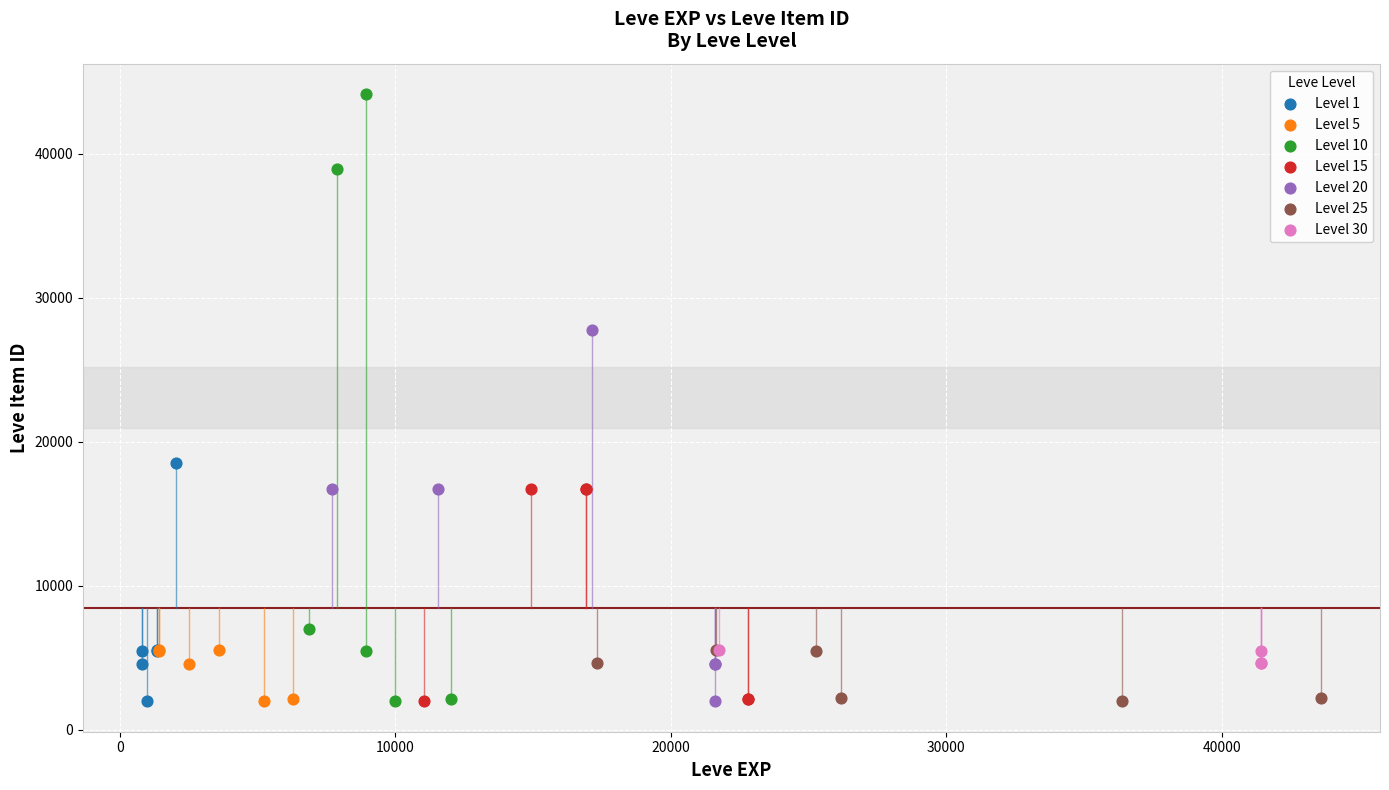

Which series reaches the maximum Y coordinate?

Level 10